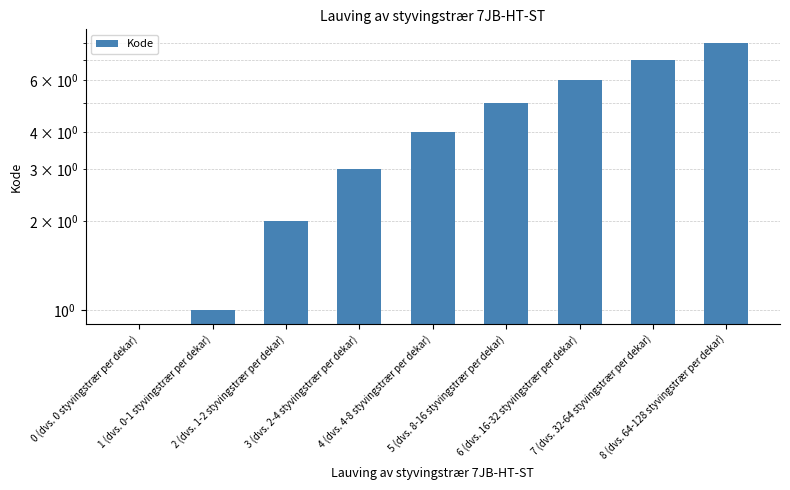

How many data points are above 4?

4